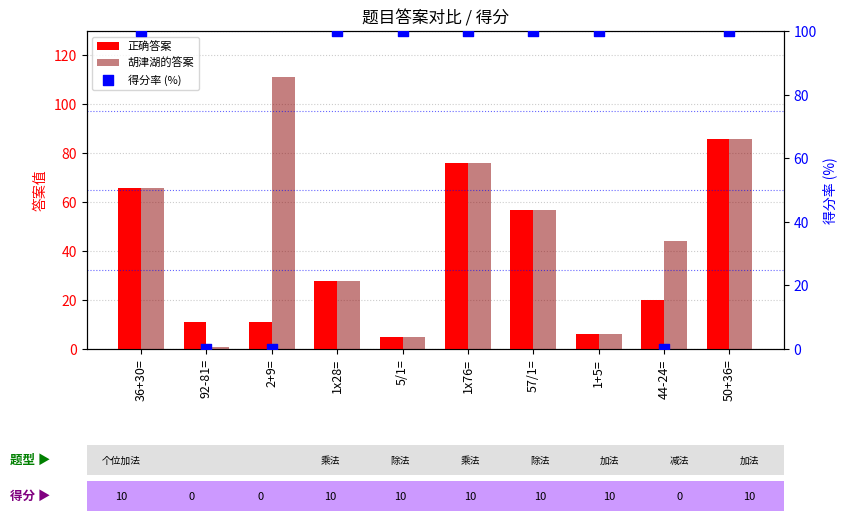

At which category is the sum across all series the highest?

50+36=